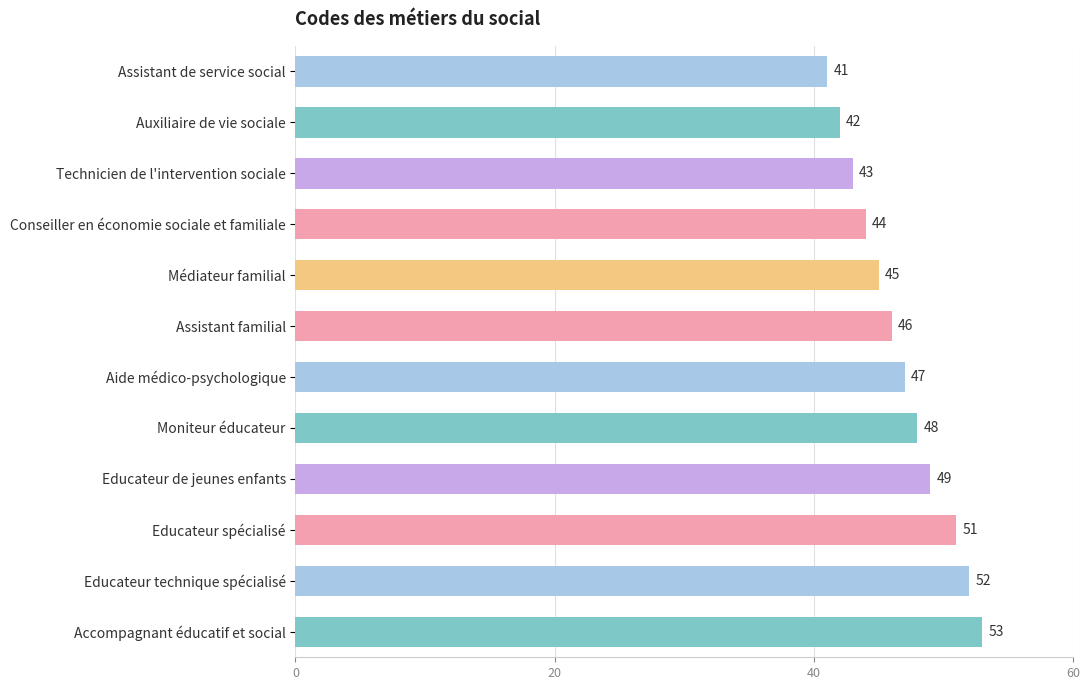

Approximately how many times larger is the value at Moniteur éducateur compared to Educateur de jeunes enfants?

1.0